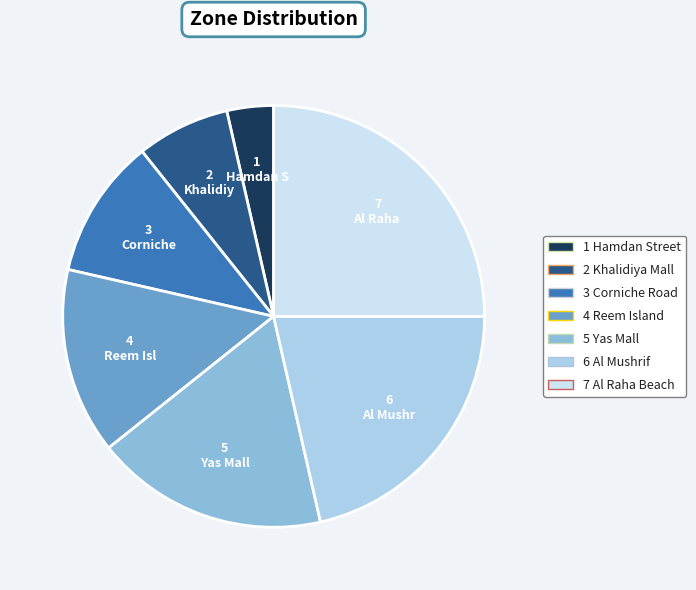

Is there any slice that represents more than half of the pie?

No